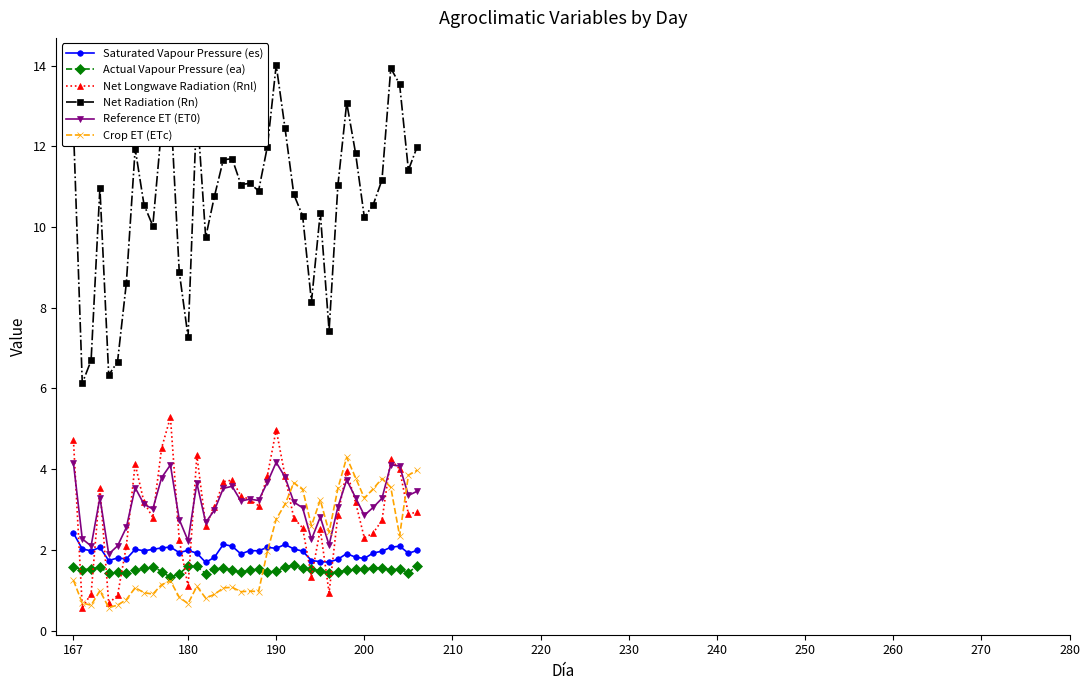

True or false: Net Radiation (Rn) has more than 0 interior local peaks.

True